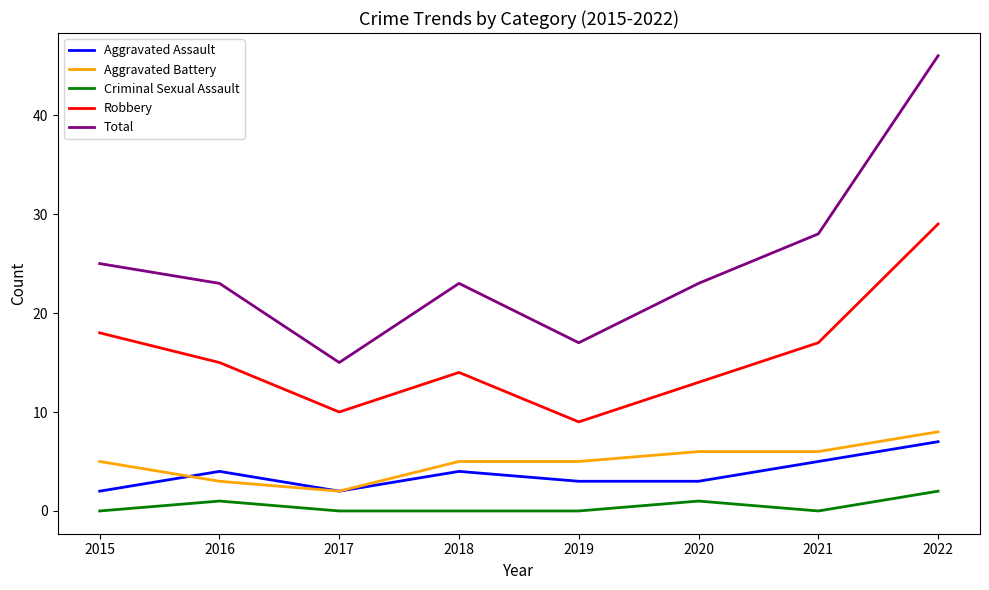

Is the value of Aggravated Battery at 2017 greater than the value of Robbery at 2015?

No